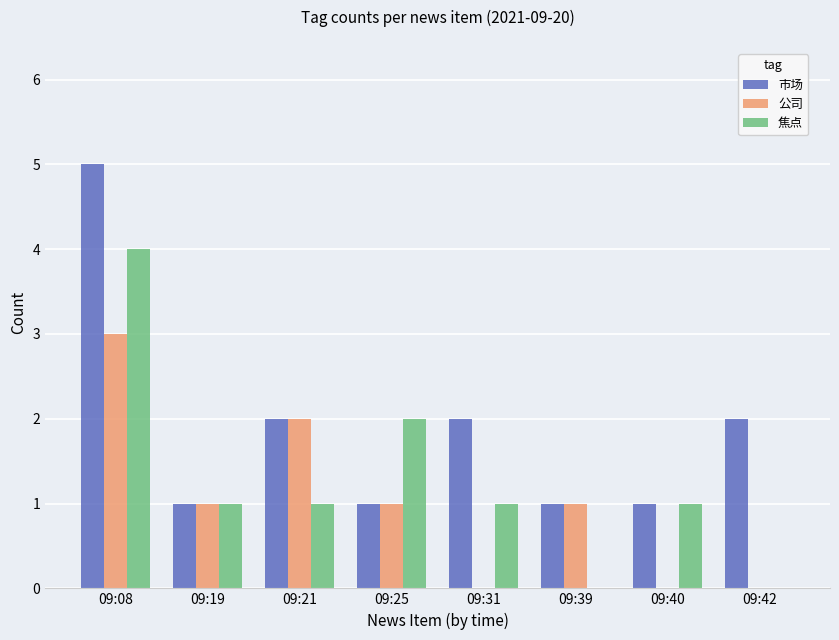

What are all the series names shown in the legend?

市场, 公司, 焦点